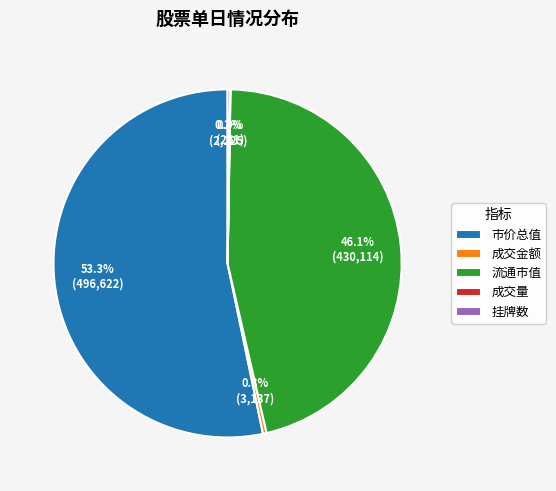

Approximately how many times larger is the value at 市价总值 compared to 流通市值?

1.2